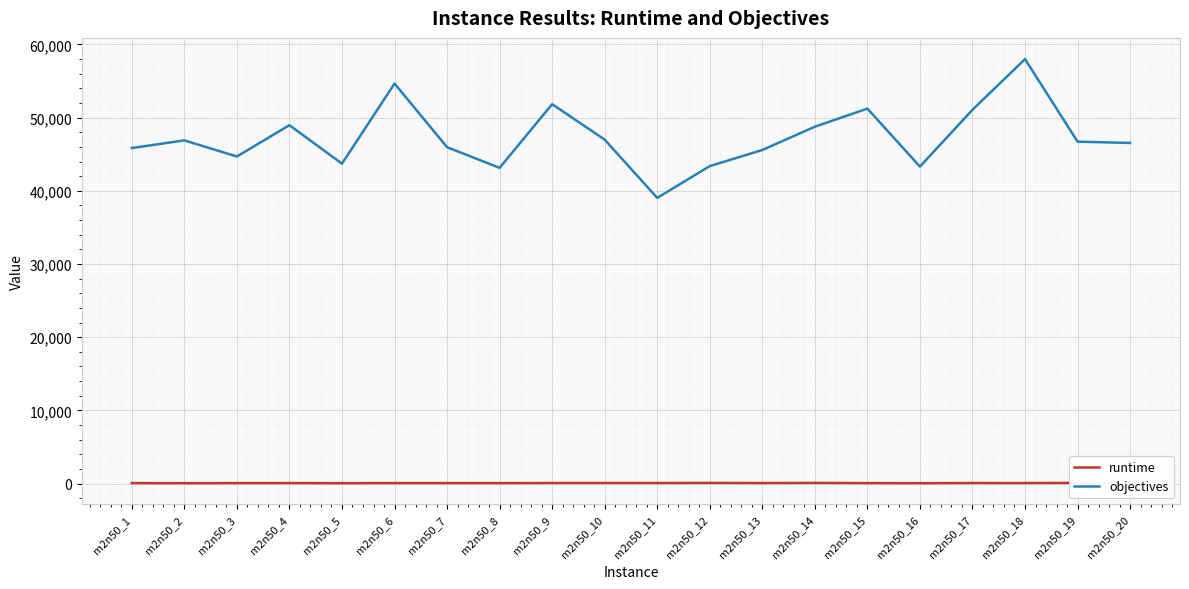

How many values in the runtime series are below 64?

10